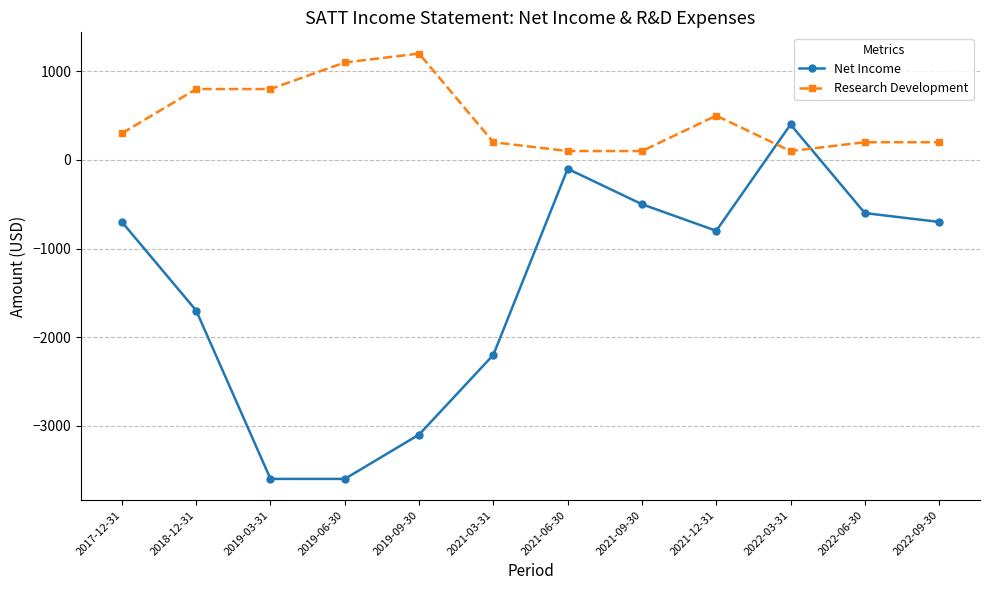

Does the chart display data point markers on the line(s)?

Yes